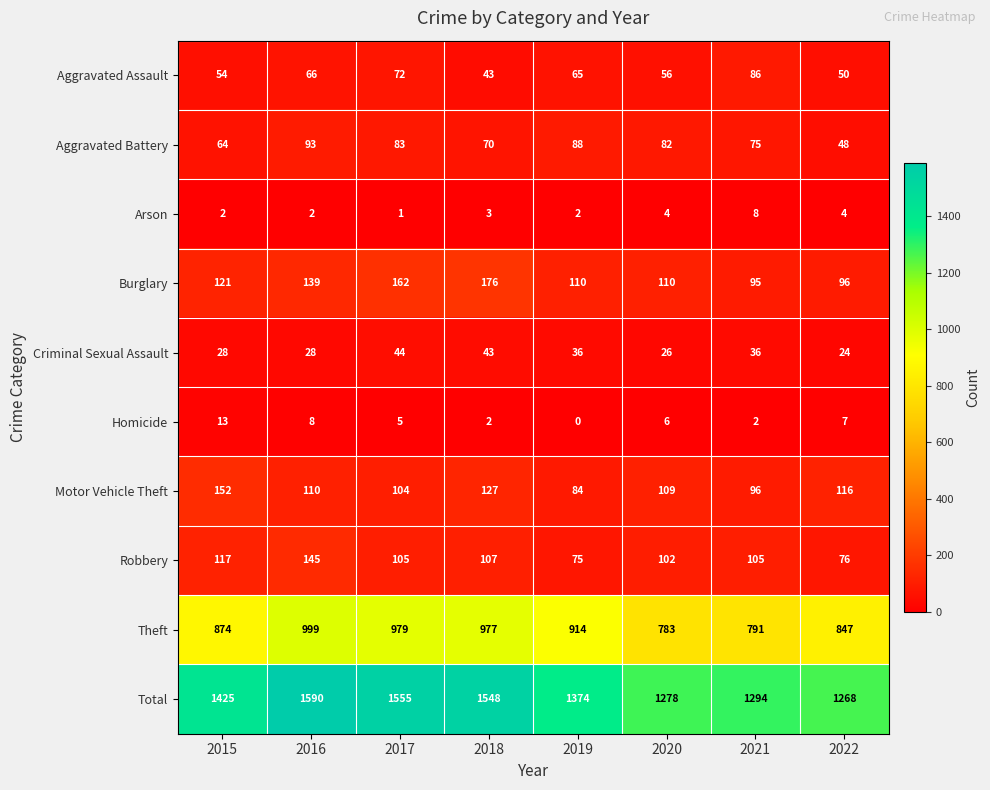

How many distinct data groups are displayed?

10